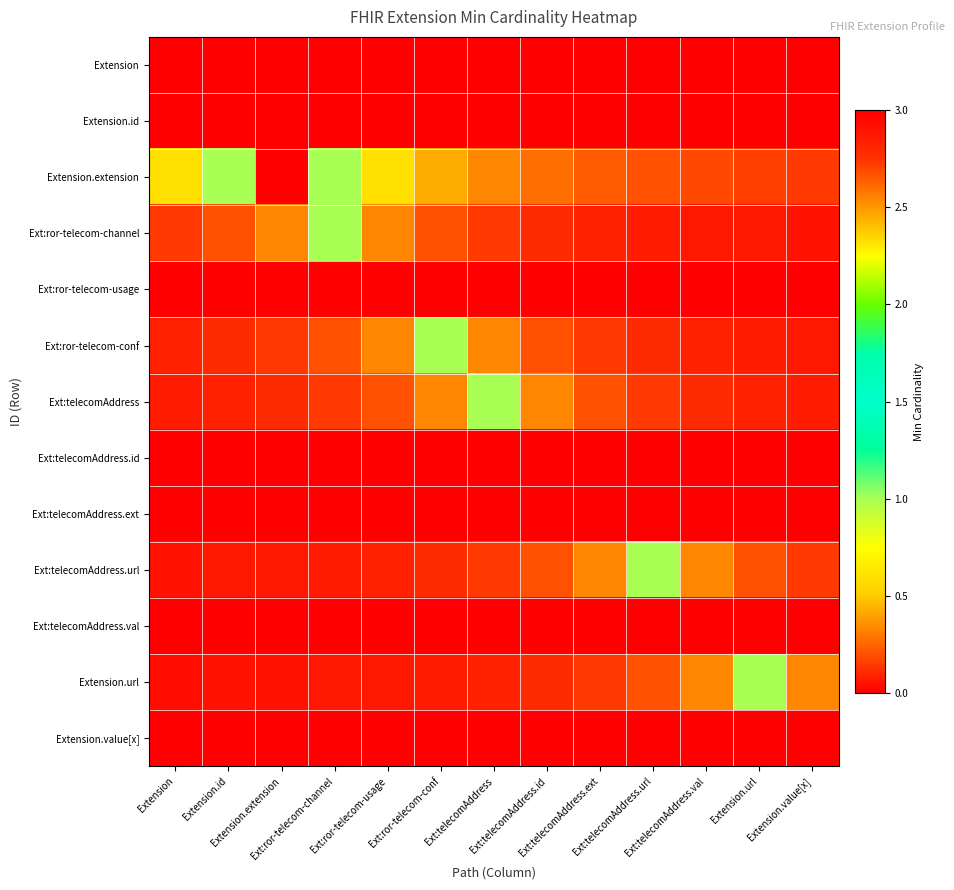

Reading left to right, list all the values displayed in this chart.

Extension: Extension=0.0	Extension.id=0.0	Extension.extension=0.0	Ext:ror-telecom-channel=0.0	Ext:ror-telecom-usage=0.0	Ext:ror-telecom-conf=0.0	Ext:telecomAddress=0.0	Ext:telecomAddress.id=0.0	Ext:telecomAddress.ext=0.0	Ext:telecomAddress.url=0.0	Ext:telecomAddress.val=0.0	Extension.url=0.0	Extension.value[x]=0.0
Extension.id: Extension=0.0	Extension.id=0.0	Extension.extension=0.0	Ext:ror-telecom-channel=0.0	Ext:ror-telecom-usage=0.0	Ext:ror-telecom-conf=0.0	Ext:telecomAddress=0.0	Ext:telecomAddress.id=0.0	Ext:telecomAddress.ext=0.0	Ext:telecomAddress.url=0.0	Ext:telecomAddress.val=0.0	Extension.url=0.0	Extension.value[x]=0.0
Extension.extension: Extension=0.6	Extension.id=1.0	Extension.extension=3.0	Ext:ror-telecom-channel=1.0	Ext:ror-telecom-usage=0.6	Ext:ror-telecom-conf=0.4	Ext:telecomAddress=0.3	Ext:telecomAddress.id=0.3	Ext:telecomAddress.ext=0.2	Ext:telecomAddress.url=0.2	Ext:telecomAddress.val=0.2	Extension.url=0.2	Extension.value[x]=0.1
Ext:ror-telecom-channel: Extension=0.1	Extension.id=0.2	Extension.extension=0.3	Ext:ror-telecom-channel=1.0	Ext:ror-telecom-usage=0.3	Ext:ror-telecom-conf=0.2	Ext:telecomAddress=0.1	Ext:telecomAddress.id=0.1	Ext:telecomAddress.ext=0.1	Ext:telecomAddress.url=0.1	Ext:telecomAddress.val=0.1	Extension.url=0.1	Extension.value[x]=0.1
Ext:ror-telecom-usage: Extension=0.0	Extension.id=0.0	Extension.extension=0.0	Ext:ror-telecom-channel=0.0	Ext:ror-telecom-usage=0.0	Ext:ror-telecom-conf=0.0	Ext:telecomAddress=0.0	Ext:telecomAddress.id=0.0	Ext:telecomAddress.ext=0.0	Ext:telecomAddress.url=0.0	Ext:telecomAddress.val=0.0	Extension.url=0.0	Extension.value[x]=0.0
Ext:ror-telecom-conf: Extension=0.1	Extension.id=0.1	Extension.extension=0.1	Ext:ror-telecom-channel=0.2	Ext:ror-telecom-usage=0.3	Ext:ror-telecom-conf=1.0	Ext:telecomAddress=0.3	Ext:telecomAddress.id=0.2	Ext:telecomAddress.ext=0.1	Ext:telecomAddress.url=0.1	Ext:telecomAddress.val=0.1	Extension.url=0.1	Extension.value[x]=0.1
Ext:telecomAddress: Extension=0.1	Extension.id=0.1	Extension.extension=0.1	Ext:ror-telecom-channel=0.1	Ext:ror-telecom-usage=0.2	Ext:ror-telecom-conf=0.3	Ext:telecomAddress=1.0	Ext:telecomAddress.id=0.3	Ext:telecomAddress.ext=0.2	Ext:telecomAddress.url=0.1	Ext:telecomAddress.val=0.1	Extension.url=0.1	Extension.value[x]=0.1
Ext:telecomAddress.id: Extension=0.0	Extension.id=0.0	Extension.extension=0.0	Ext:ror-telecom-channel=0.0	Ext:ror-telecom-usage=0.0	Ext:ror-telecom-conf=0.0	Ext:telecomAddress=0.0	Ext:telecomAddress.id=0.0	Ext:telecomAddress.ext=0.0	Ext:telecomAddress.url=0.0	Ext:telecomAddress.val=0.0	Extension.url=0.0	Extension.value[x]=0.0
Ext:telecomAddress.ext: Extension=0.0	Extension.id=0.0	Extension.extension=0.0	Ext:ror-telecom-channel=0.0	Ext:ror-telecom-usage=0.0	Ext:ror-telecom-conf=0.0	Ext:telecomAddress=0.0	Ext:telecomAddress.id=0.0	Ext:telecomAddress.ext=0.0	Ext:telecomAddress.url=0.0	Ext:telecomAddress.val=0.0	Extension.url=0.0	Extension.value[x]=0.0
Ext:telecomAddress.url: Extension=0.1	Extension.id=0.1	Extension.extension=0.1	Ext:ror-telecom-channel=0.1	Ext:ror-telecom-usage=0.1	Ext:ror-telecom-conf=0.1	Ext:telecomAddress=0.1	Ext:telecomAddress.id=0.2	Ext:telecomAddress.ext=0.3	Ext:telecomAddress.url=1.0	Ext:telecomAddress.val=0.3	Extension.url=0.2	Extension.value[x]=0.1
Ext:telecomAddress.val: Extension=0.0	Extension.id=0.0	Extension.extension=0.0	Ext:ror-telecom-channel=0.0	Ext:ror-telecom-usage=0.0	Ext:ror-telecom-conf=0.0	Ext:telecomAddress=0.0	Ext:telecomAddress.id=0.0	Ext:telecomAddress.ext=0.0	Ext:telecomAddress.url=0.0	Ext:telecomAddress.val=0.0	Extension.url=0.0	Extension.value[x]=0.0
Extension.url: Extension=0.0	Extension.id=0.0	Extension.extension=0.1	Ext:ror-telecom-channel=0.1	Ext:ror-telecom-usage=0.1	Ext:ror-telecom-conf=0.1	Ext:telecomAddress=0.1	Ext:telecomAddress.id=0.1	Ext:telecomAddress.ext=0.1	Ext:telecomAddress.url=0.2	Ext:telecomAddress.val=0.3	Extension.url=1.0	Extension.value[x]=0.3
Extension.value[x]: Extension=0.0	Extension.id=0.0	Extension.extension=0.0	Ext:ror-telecom-channel=0.0	Ext:ror-telecom-usage=0.0	Ext:ror-telecom-conf=0.0	Ext:telecomAddress=0.0	Ext:telecomAddress.id=0.0	Ext:telecomAddress.ext=0.0	Ext:telecomAddress.url=0.0	Ext:telecomAddress.val=0.0	Extension.url=0.0	Extension.value[x]=0.0